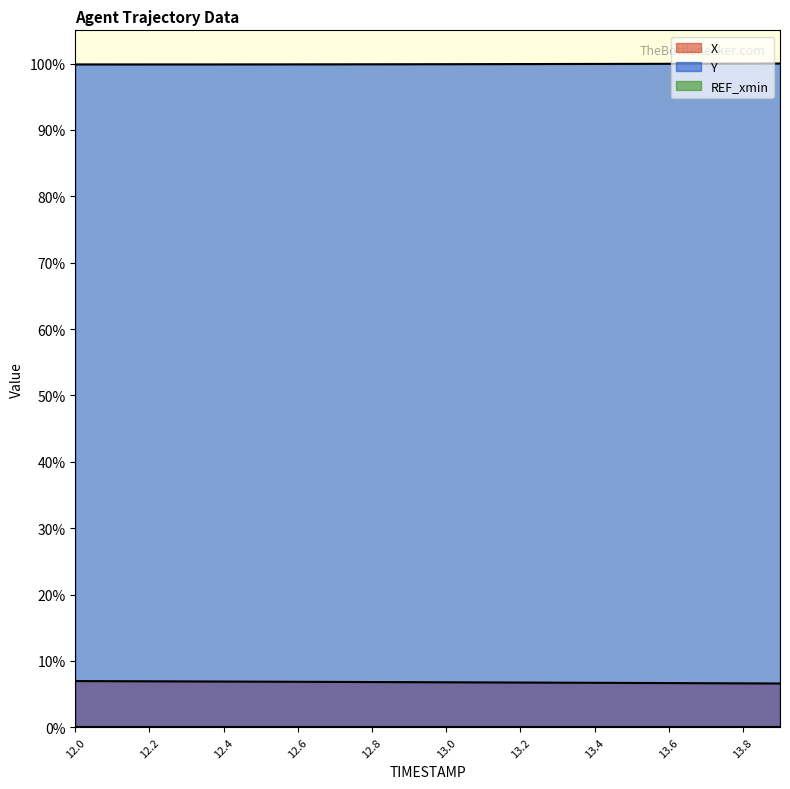

At 12.4, list the series in order from smallest to largest.

X, Y